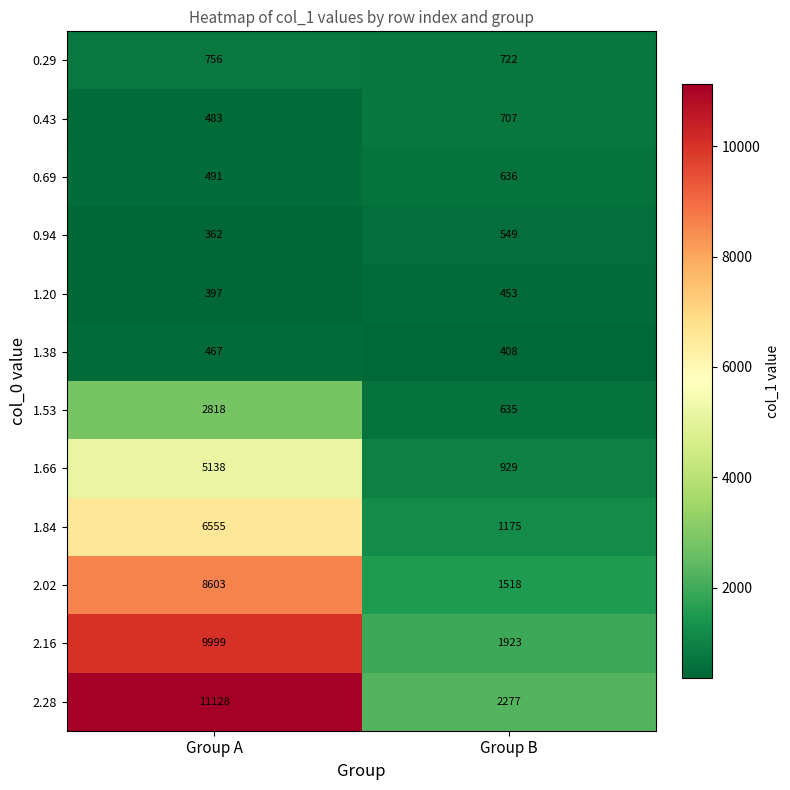

Reading left to right, list all the values displayed in this chart.

0.29: Group A=756	Group B=722
0.43: Group A=483	Group B=707
0.69: Group A=491	Group B=636
0.94: Group A=362	Group B=549
1.20: Group A=397	Group B=453
1.38: Group A=467	Group B=408
1.53: Group A=2818	Group B=635
1.66: Group A=5138	Group B=929
1.84: Group A=6555	Group B=1175
2.02: Group A=8603	Group B=1518
2.16: Group A=9999	Group B=1923
2.28: Group A=11128	Group B=2277